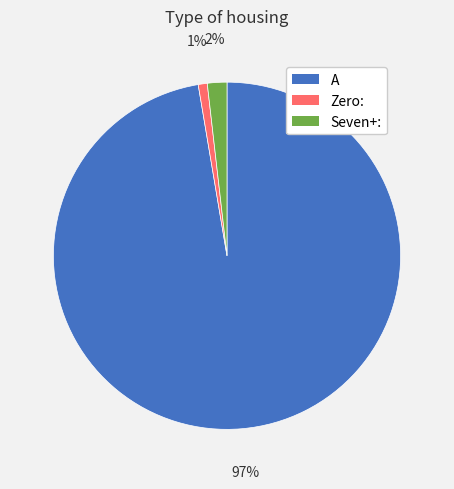

Which slice is the smallest?

Zero: